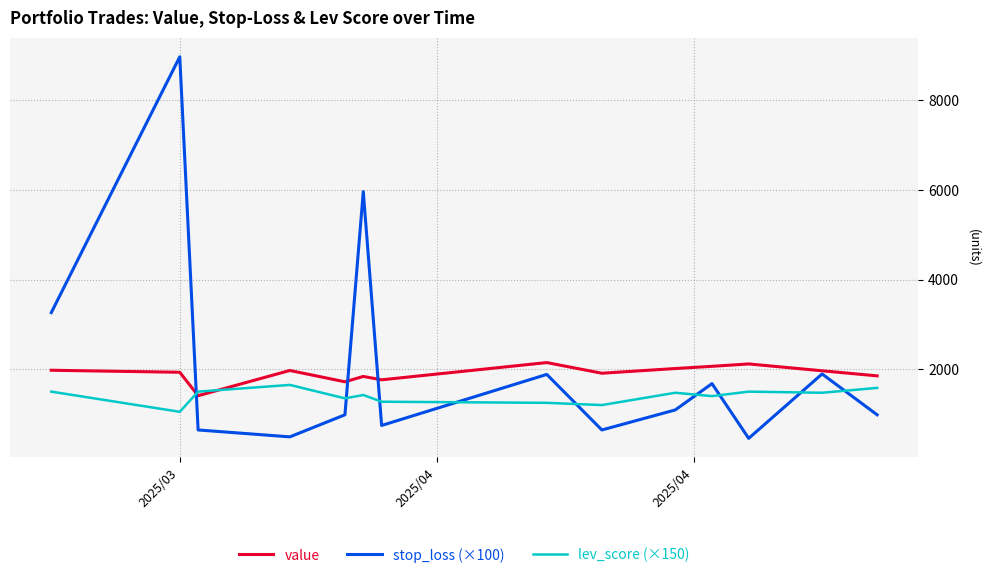

How many interior local peaks does the stop_loss (×100) series have?

5